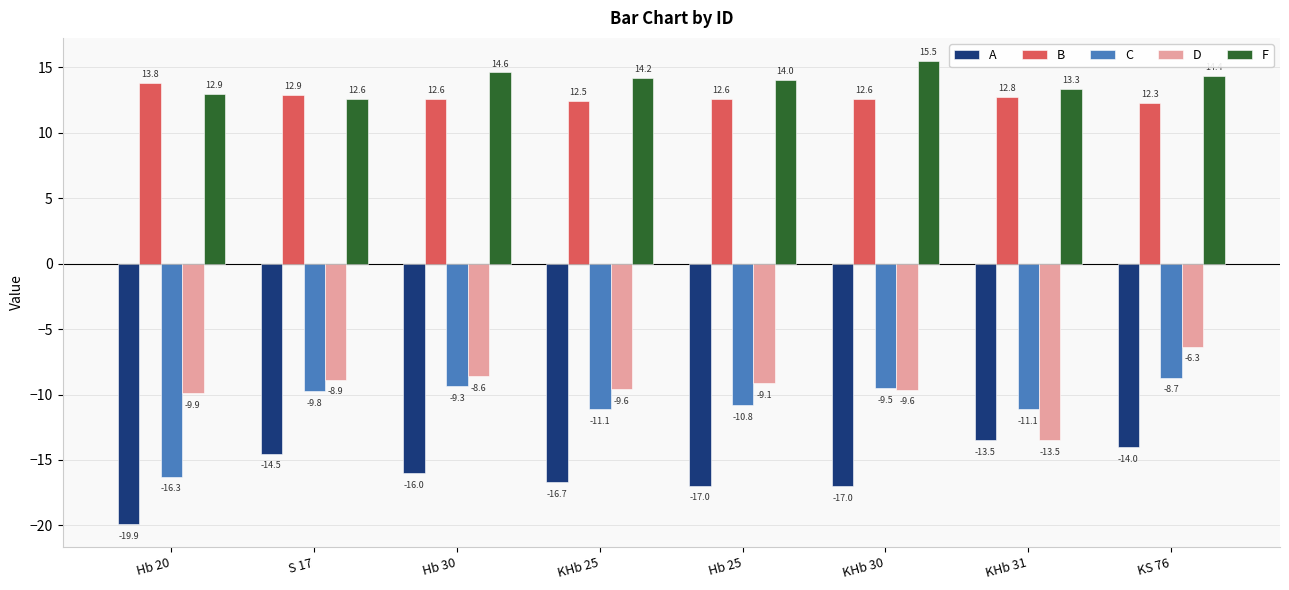

Which series has the widest spread of values?

C